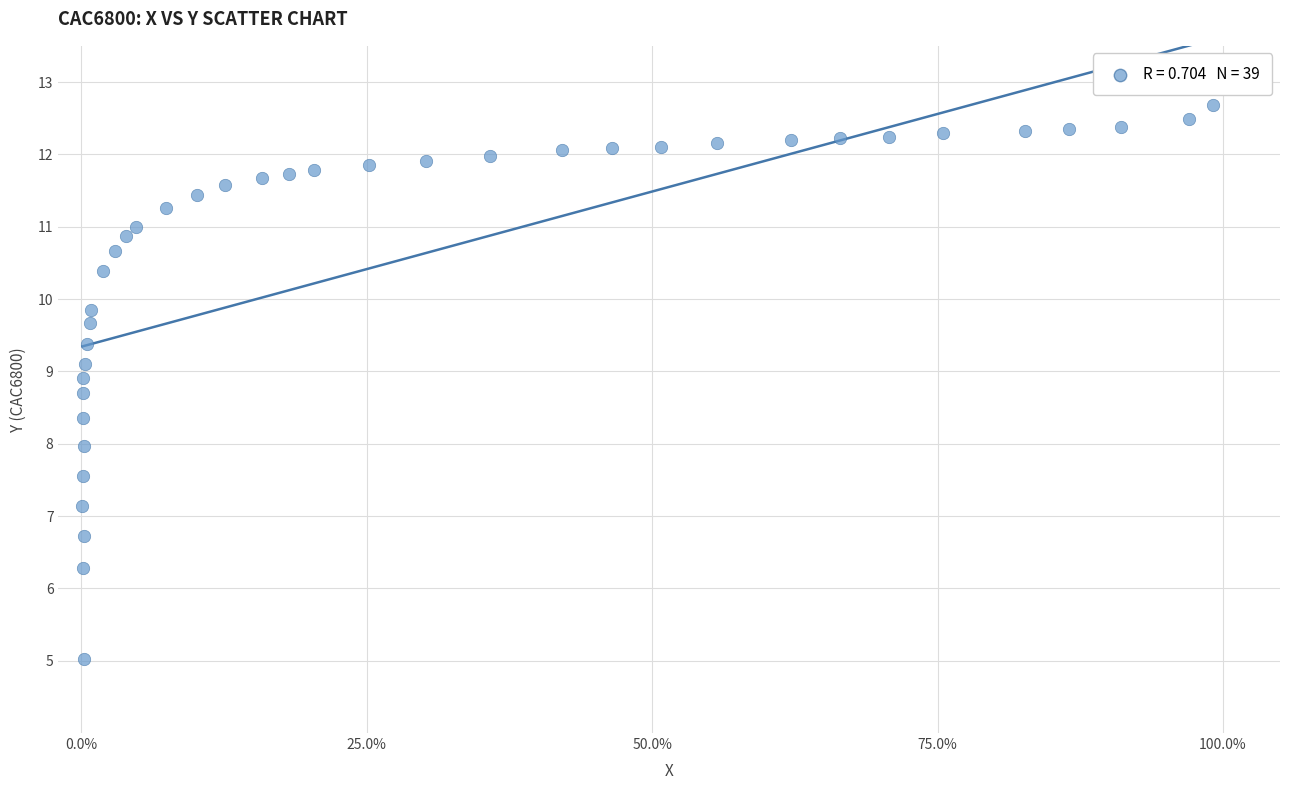

What is the range of X values (max minus min)?

1.0